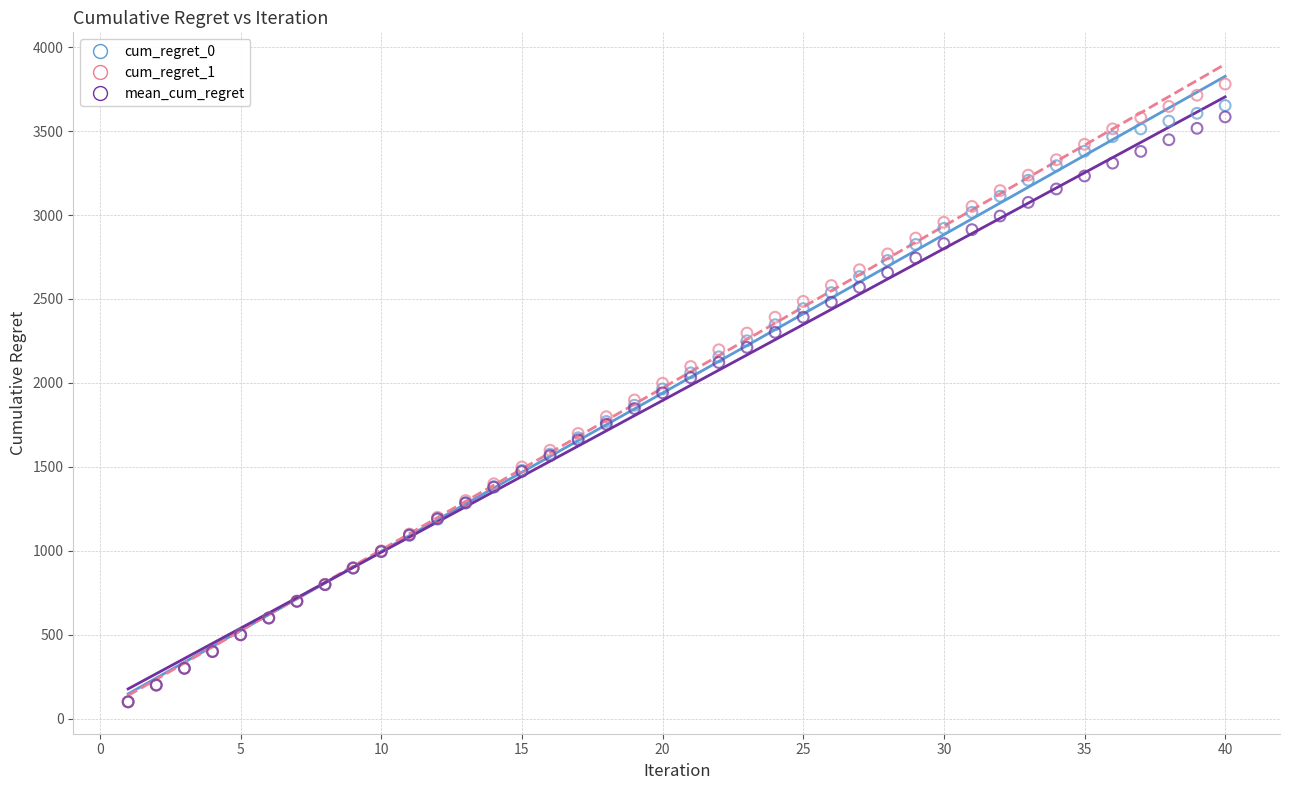

What are all the series names shown in the legend?

cum_regret_0, cum_regret_1, mean_cum_regret